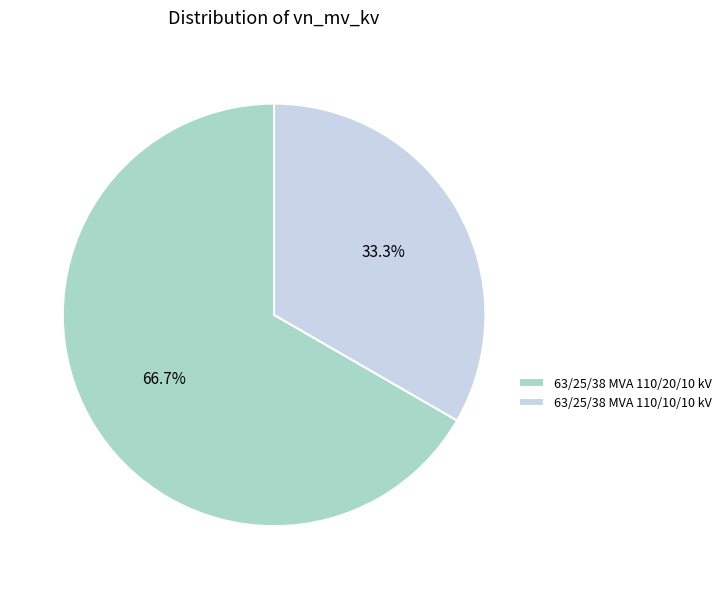

What is the largest slice in the pie chart?

63/25/38 MVA 110/20/10 kV